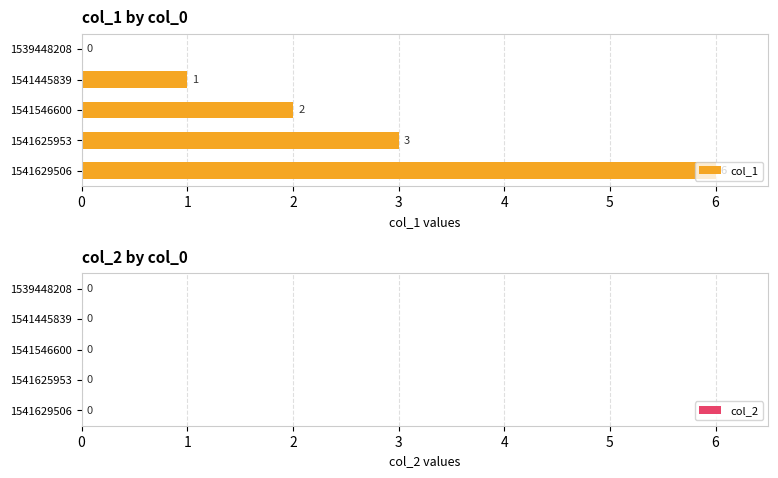

What is the sum of all values?

12